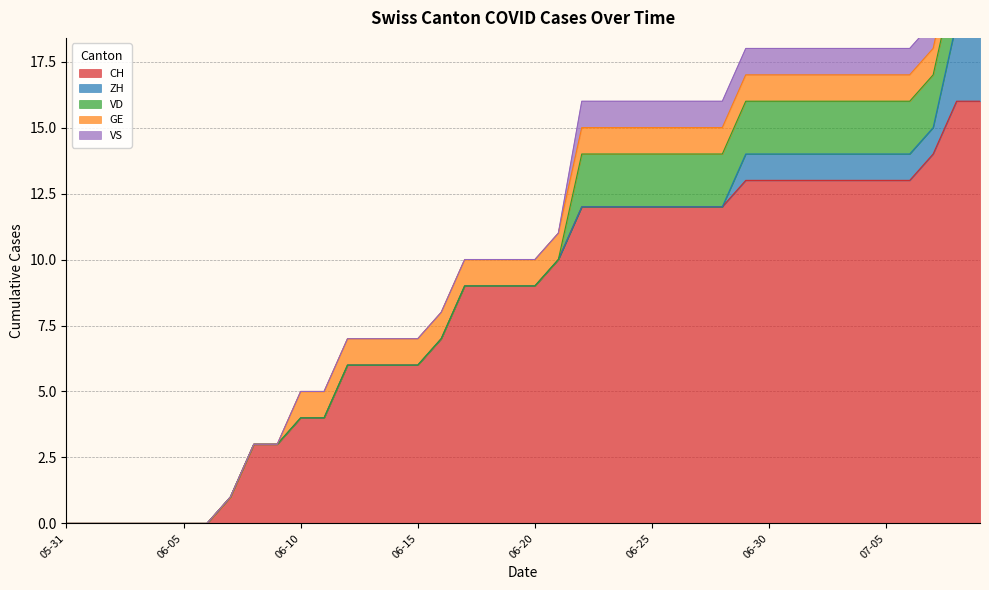

Reading left to right, transcribe all the data shown in this chart.

CH: 0	0	0	0	0	0	0	1	3	3	4	4	6	6	6	6	7	9	9	9	9	10	12	12	12	12	12	12	12	13	13	13	13	13	13	13	13	14	16	16
ZH: 0	0	0	0	0	0	0	0	0	0	0	0	0	0	0	0	0	0	0	0	0	0	0	0	0	0	0	0	0	1	1	1	1	1	1	1	1	1	3	3
VD: 0	0	0	0	0	0	0	0	0	0	0	0	0	0	0	0	0	0	0	0	0	0	2	2	2	2	2	2	2	2	2	2	2	2	2	2	2	2	2	2
GE: 0	0	0	0	0	0	0	0	0	0	1	1	1	1	1	1	1	1	1	1	1	1	1	1	1	1	1	1	1	1	1	1	1	1	1	1	1	1	1	1
VS: 0	0	0	0	0	0	0	0	0	0	0	0	0	0	0	0	0	0	0	0	0	0	1	1	1	1	1	1	1	1	1	1	1	1	1	1	1	1	1	1